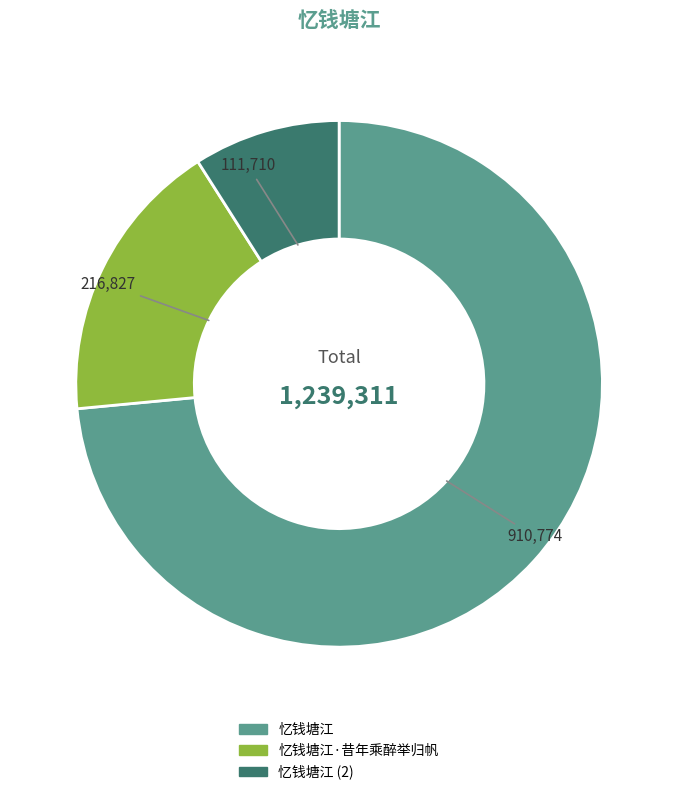

Between 忆钱塘江·昔年乘醉举归帆 and 忆钱塘江 (2), which is larger?

忆钱塘江·昔年乘醉举归帆